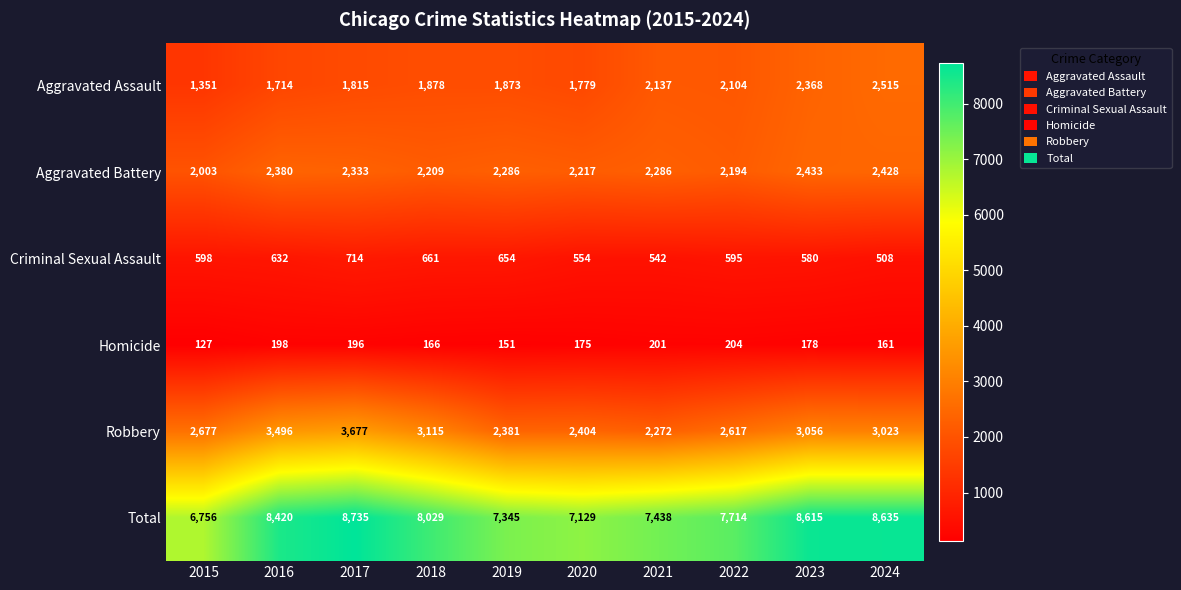

What is the difference between the maximum and minimum values in the Homicide series?

77